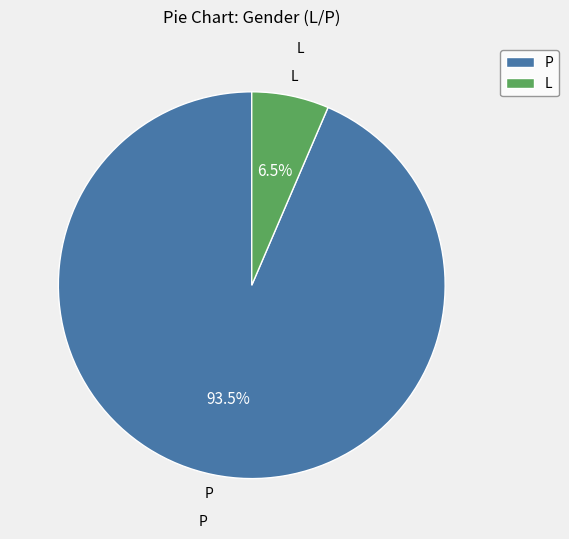

True or false: P accounts for 83% of the total.

False